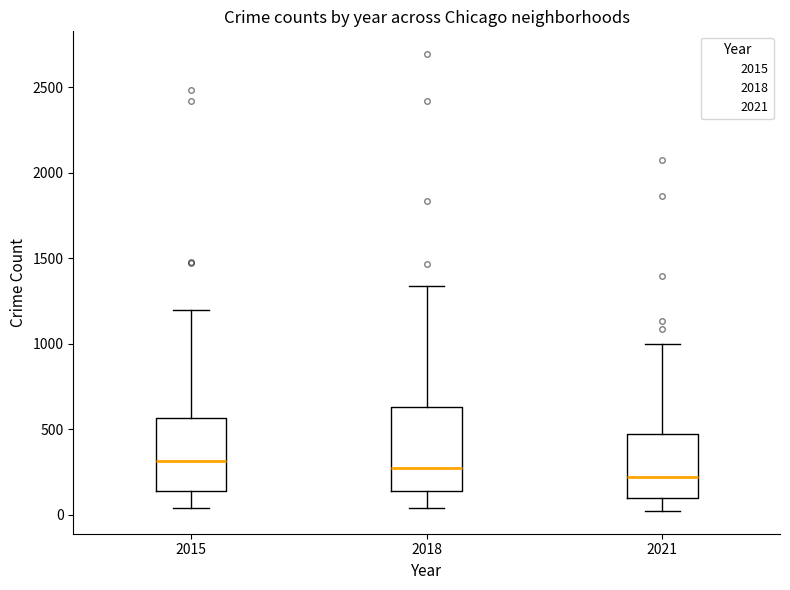

Comparing the boxes themselves (not the whiskers), which one is the tallest?

2018